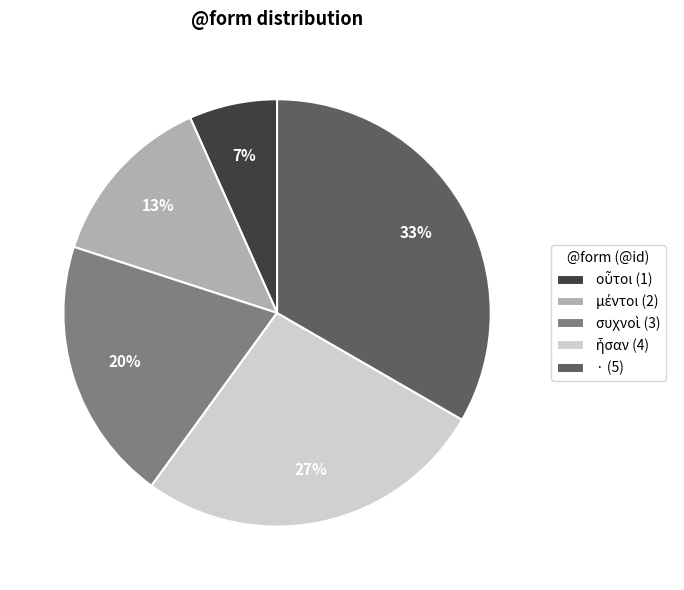

Does any single category account for the majority?

No